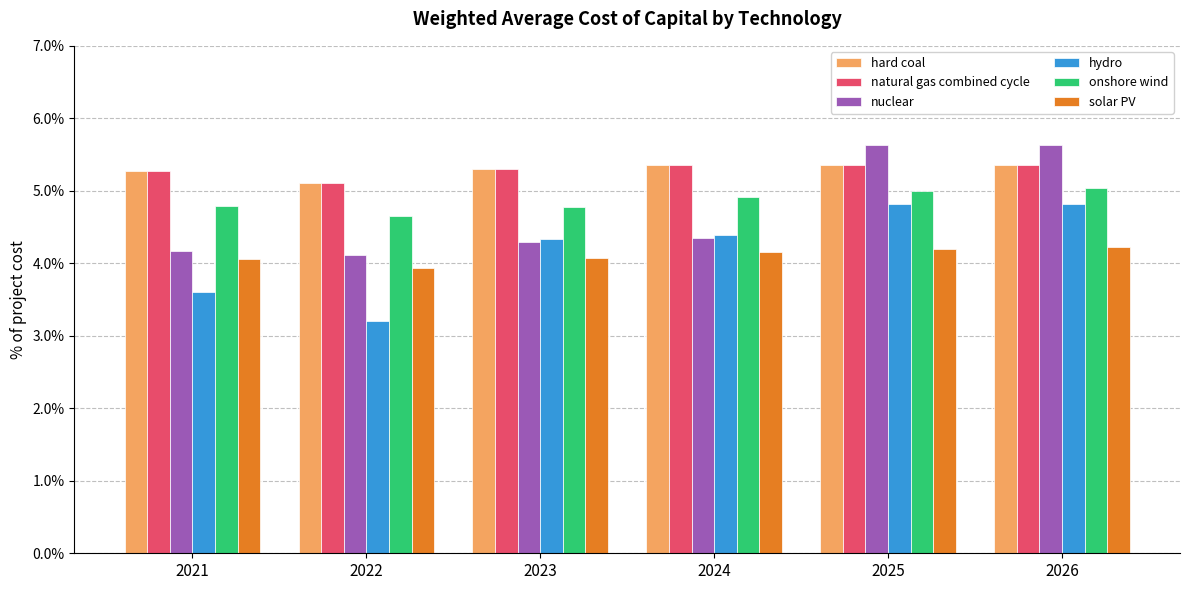

Reading left to right, transcribe all the data shown in this chart.

hard coal: 0.1	0.1	0.1	0.1	0.1	0.1
natural gas combined cycle: 0.1	0.1	0.1	0.1	0.1	0.1
nuclear: 0.0	0.0	0.0	0.0	0.1	0.1
hydro: 0.0	0.0	0.0	0.0	0.0	0.0
onshore wind: 0.0	0.0	0.0	0.0	0.0	0.1
solar PV: 0.0	0.0	0.0	0.0	0.0	0.0